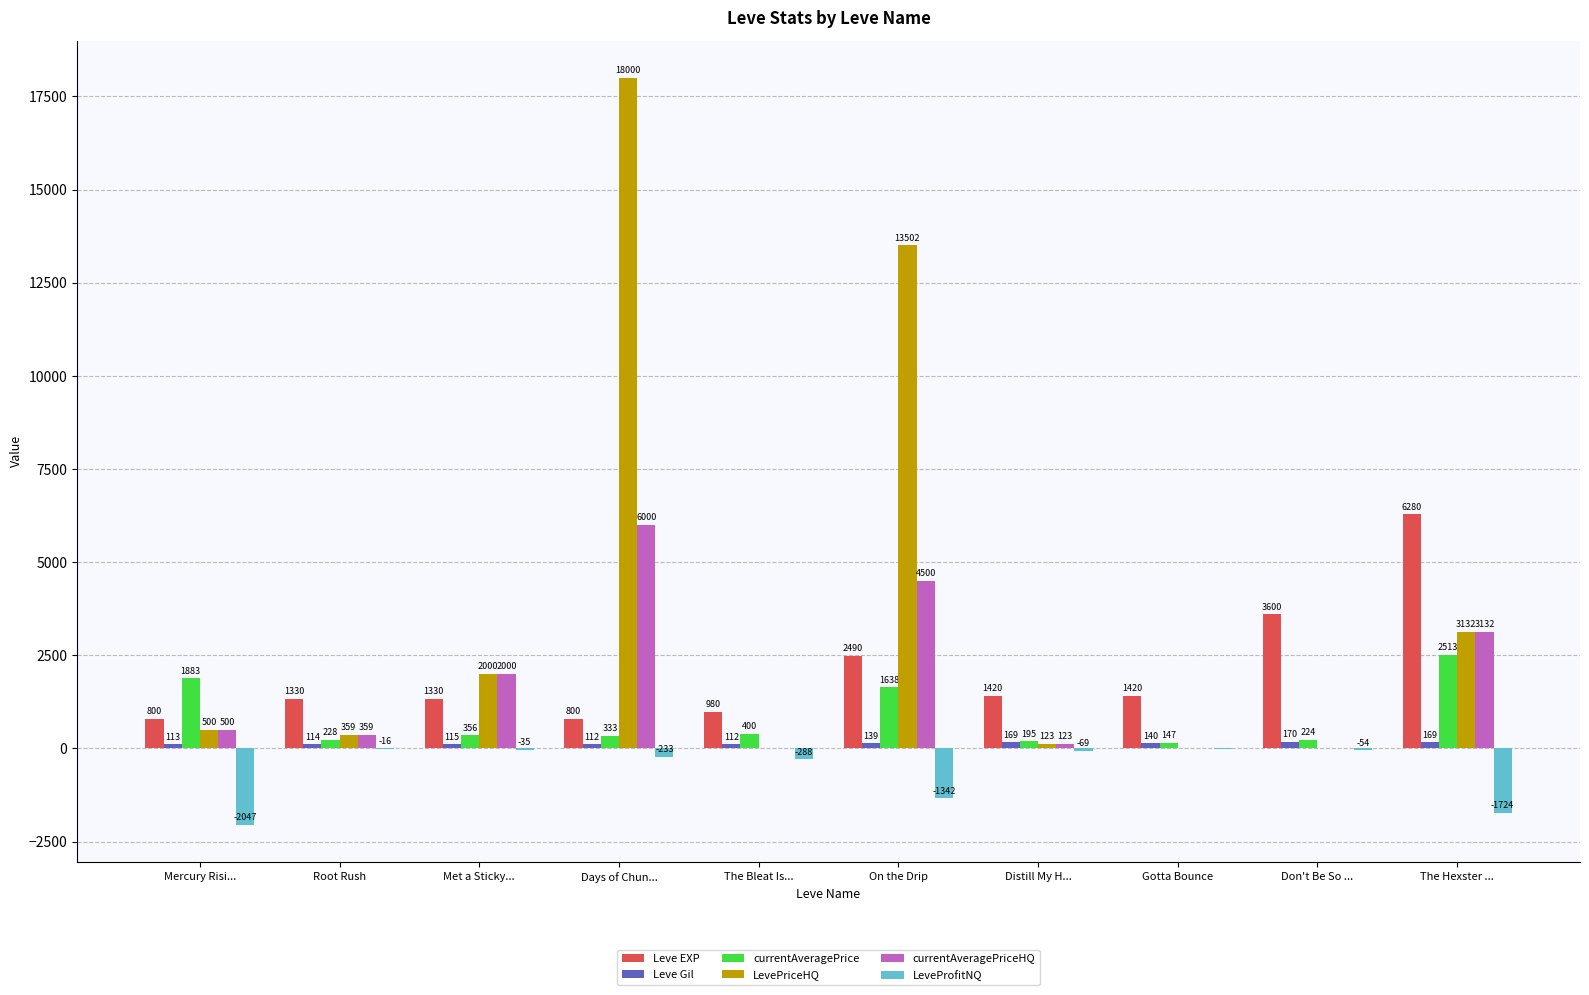

True or false: LeveProfitNQ has a value of -1341.8 at On the Drip.

True